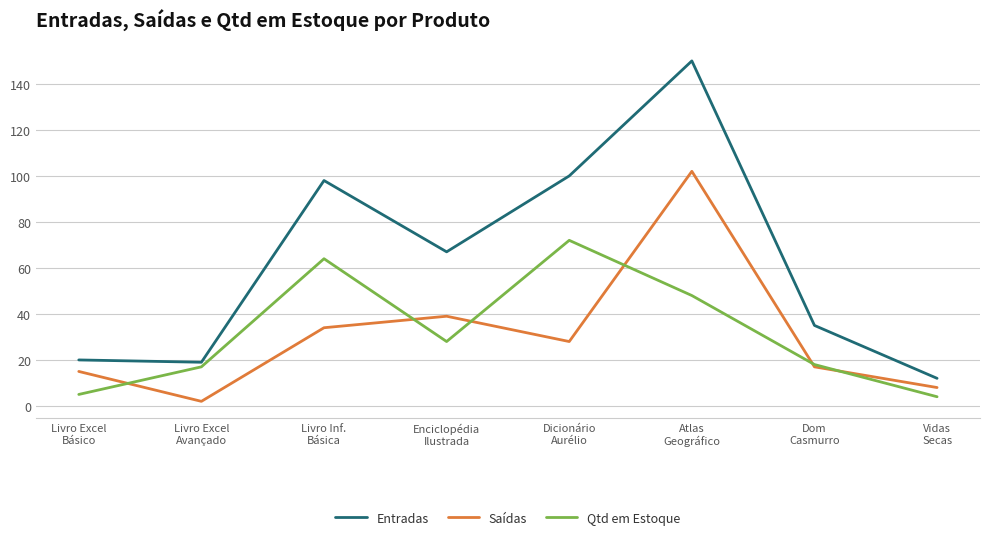

True or false: Entradas has more than 0 interior local peaks.

True